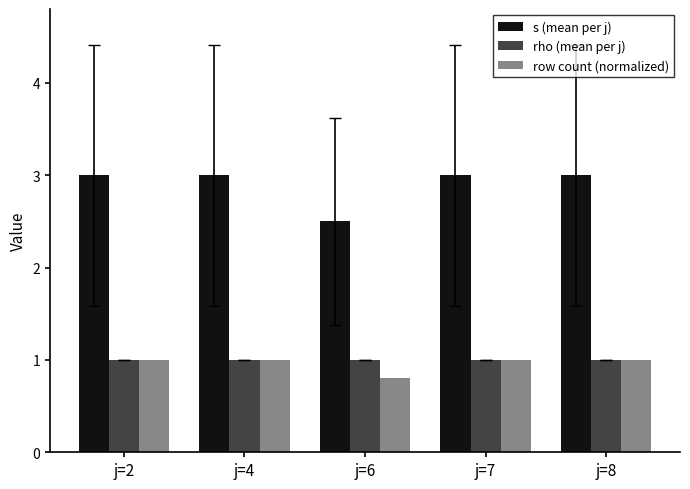

Which series has the largest range (max minus min)?

s (mean per j)